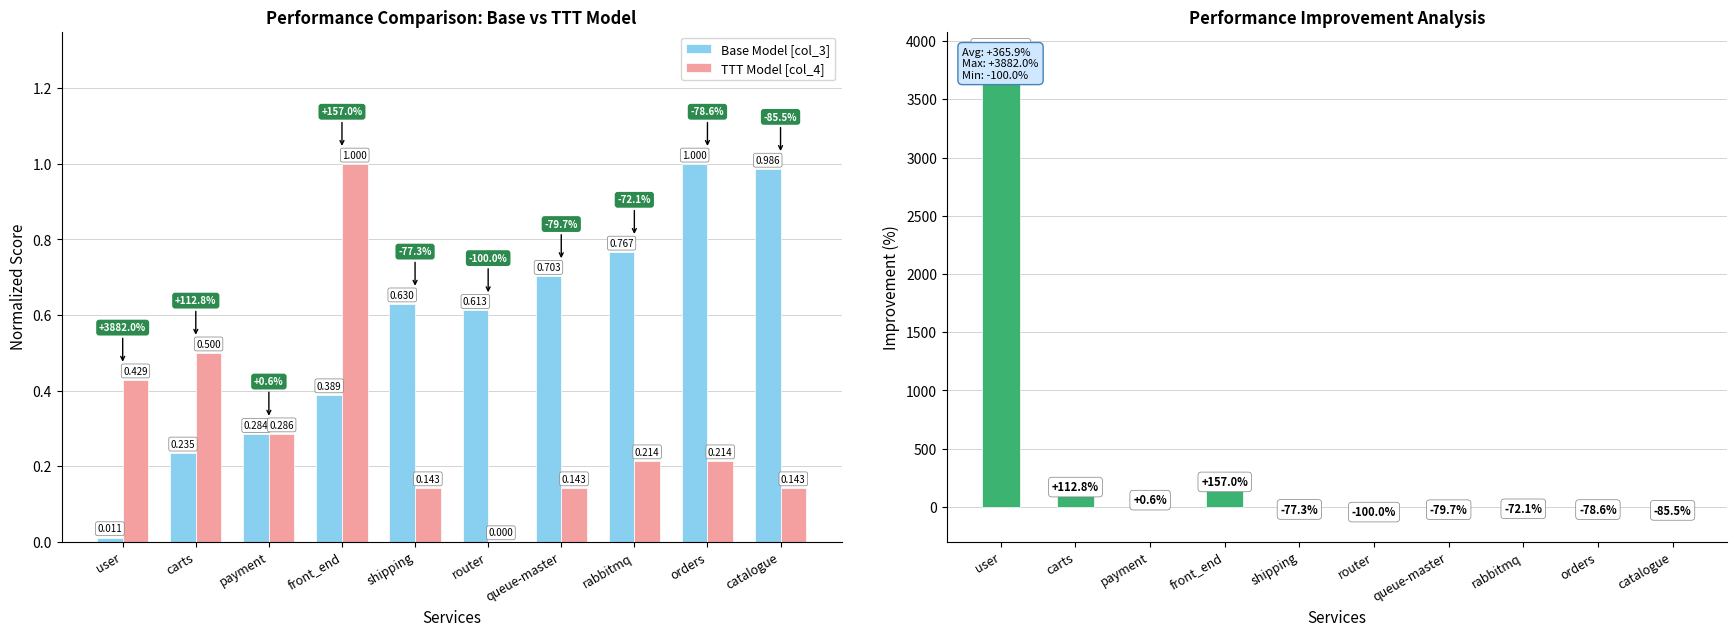

Count the number of data series in this chart.

3